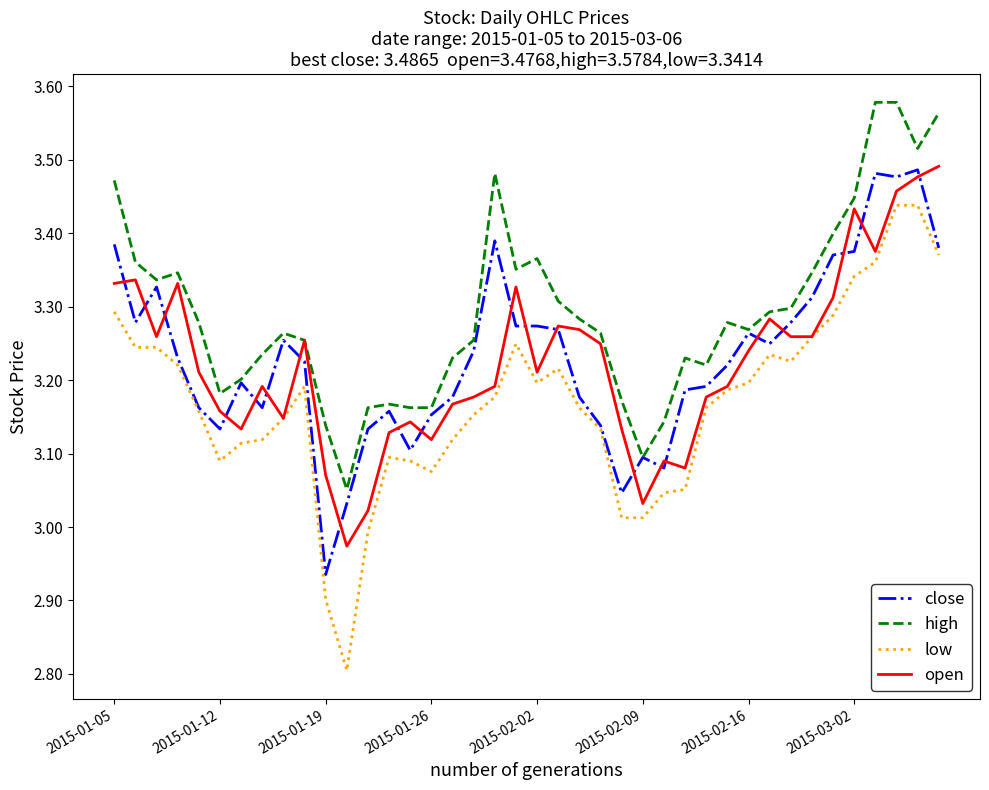

True or false: high and low cross at least once.

False